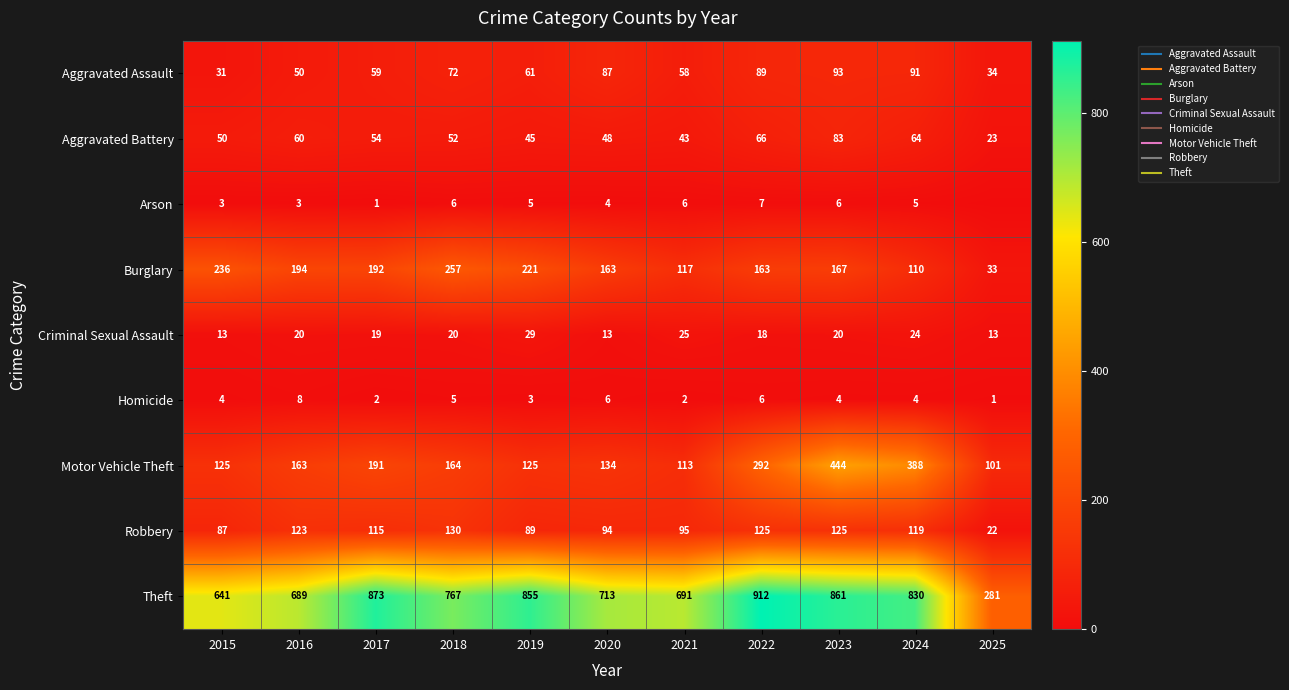

What is the minimum value for Robbery?

22